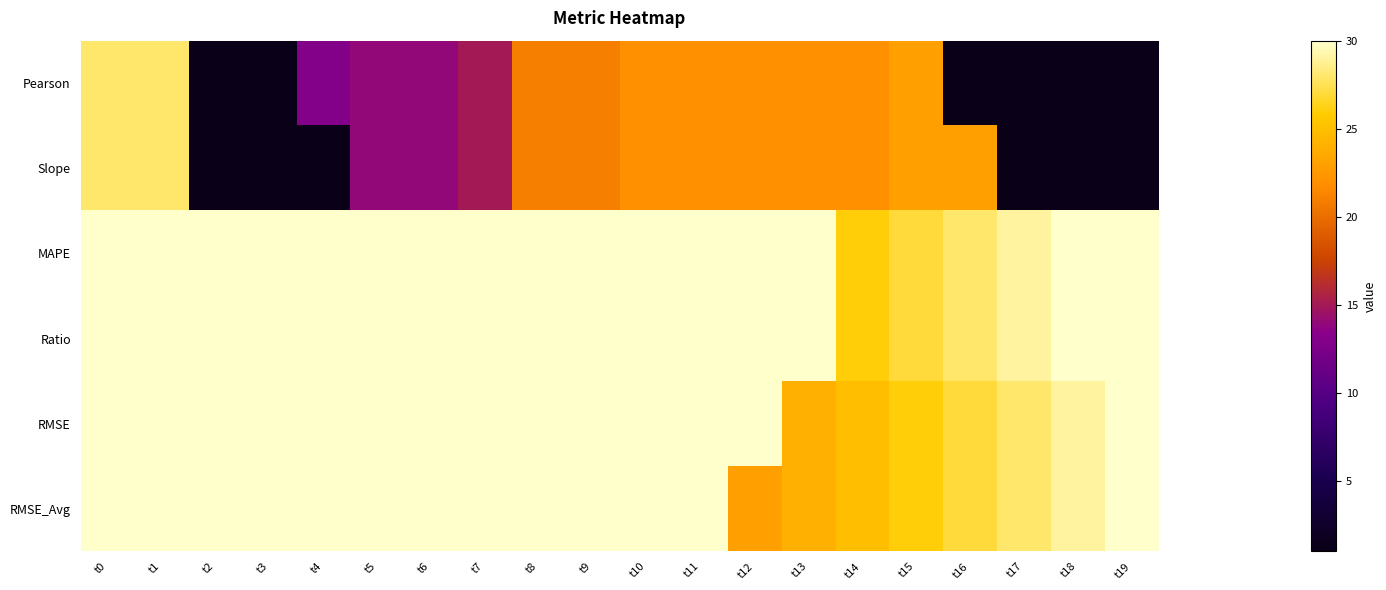

Rank the series at t19 from highest to lowest value.

MAPE, Ratio, RMSE, RMSE_Avg, Pearson, Slope